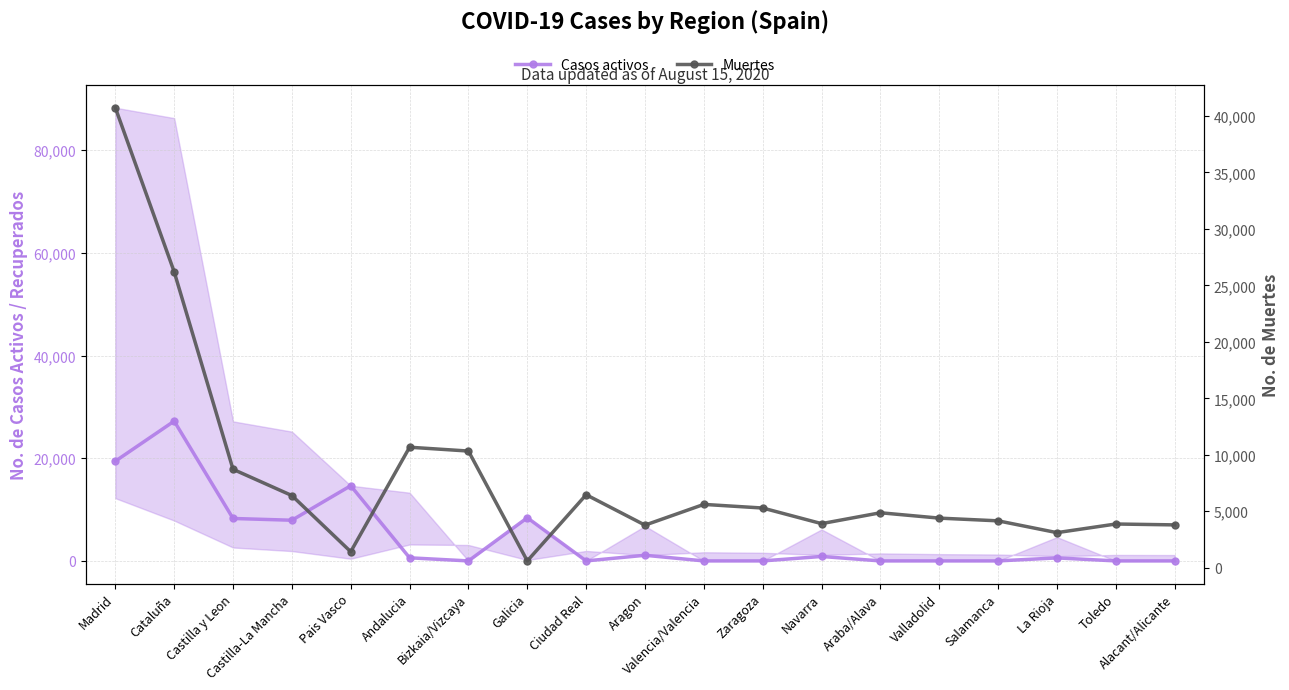

What is the greatest value displayed?

40736